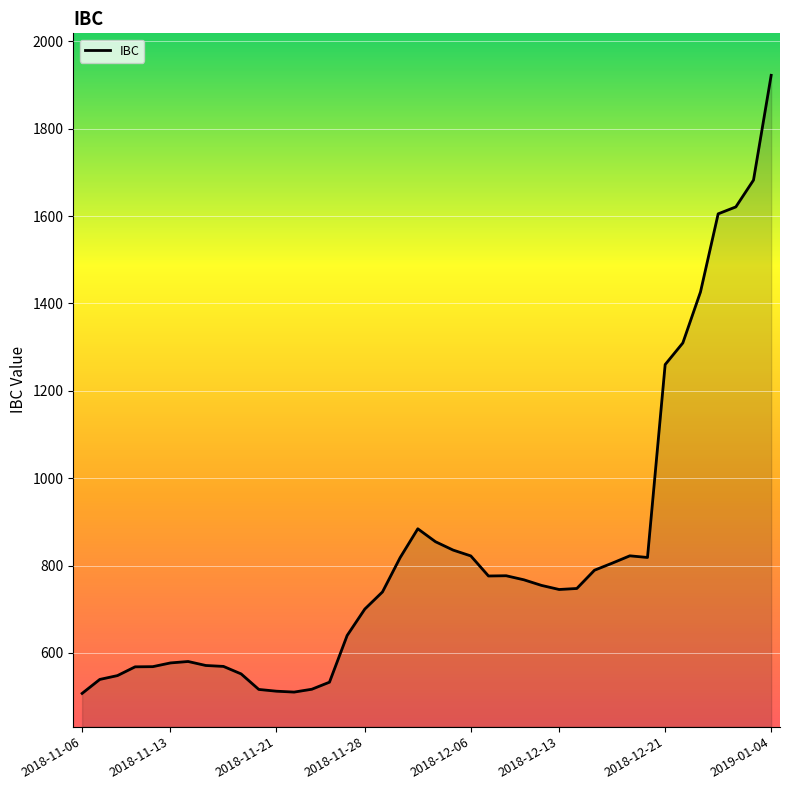

What is the maximum value shown in the chart?

1922.4